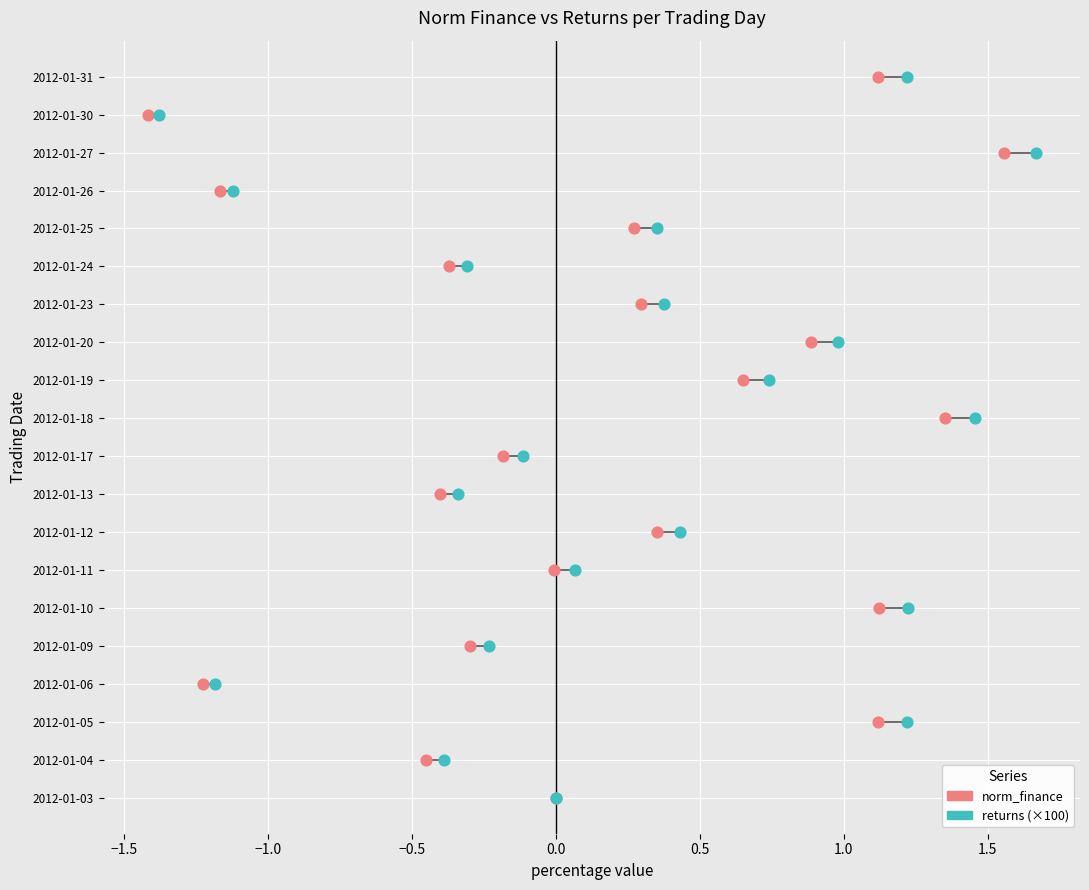

What are all the series names shown in the legend?

norm_finance, returns (×100)